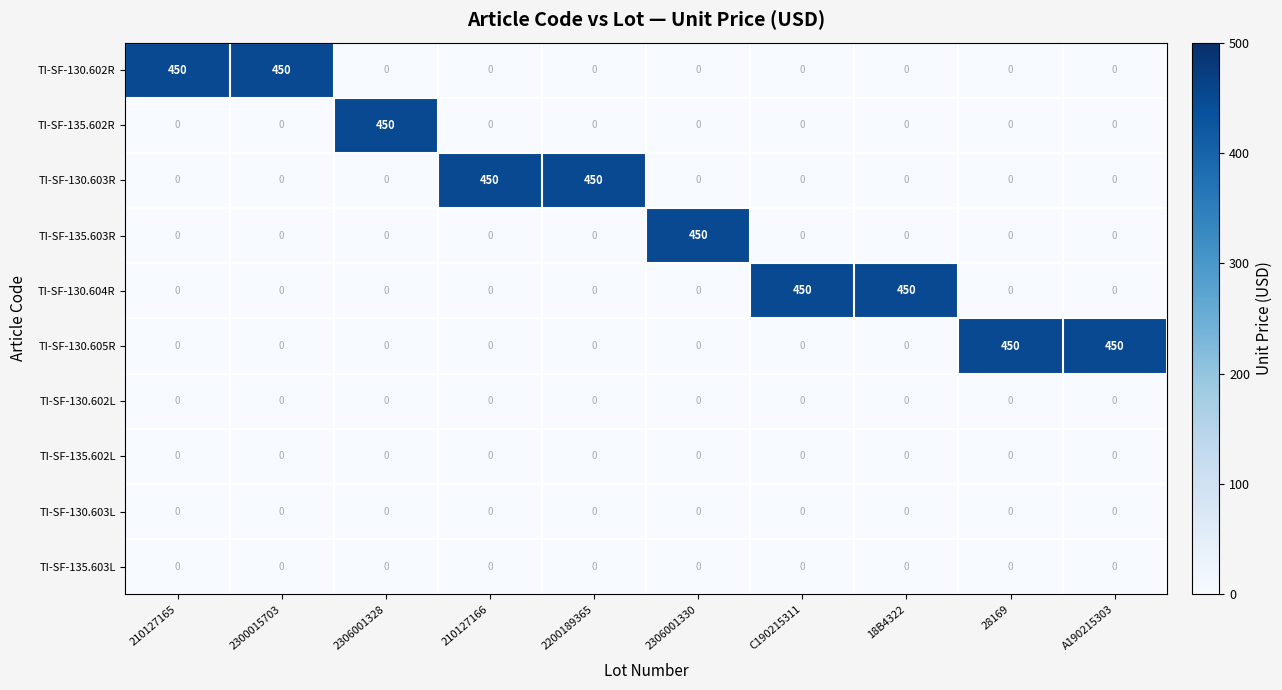

How many data points does each series have?

10